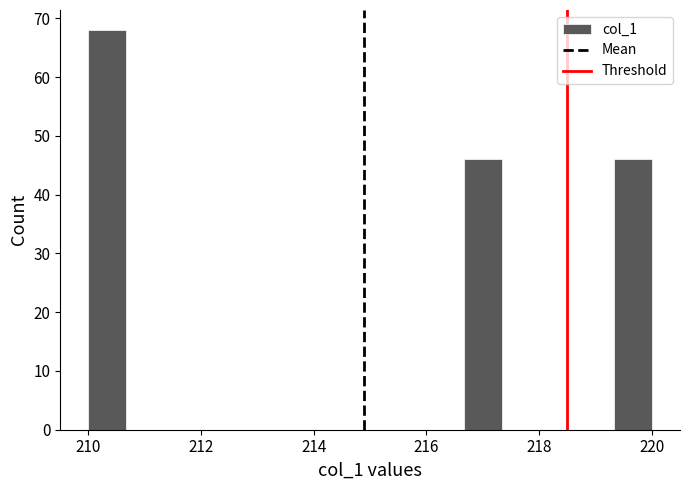

Around what value on the x-axis is the tallest bar? Give the approximate position of its centre, as read against the axis.

210.4